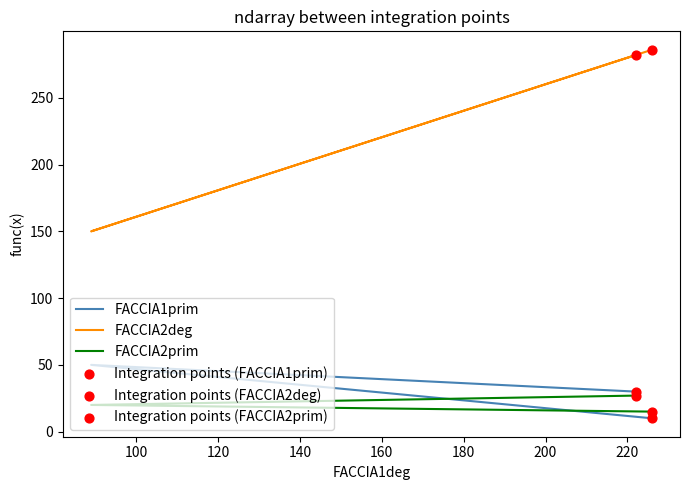

Which series contains the lowest Y value?

FACCIA1prim